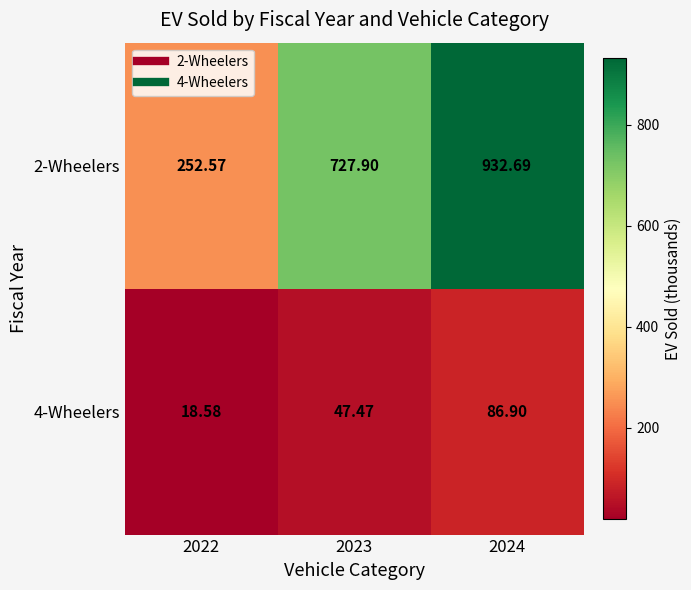

Is the value of 4-Wheelers at 2023 greater than the value of 2-Wheelers at 2022?

No